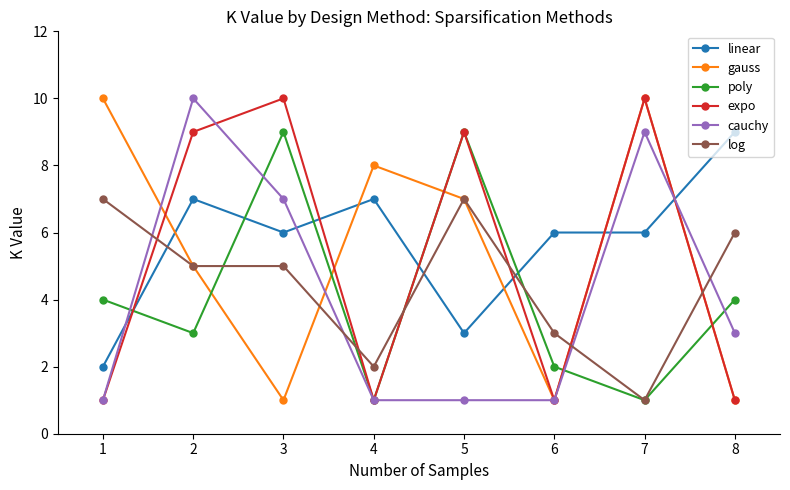

What are all the series names shown in the legend?

linear, gauss, poly, expo, cauchy, log